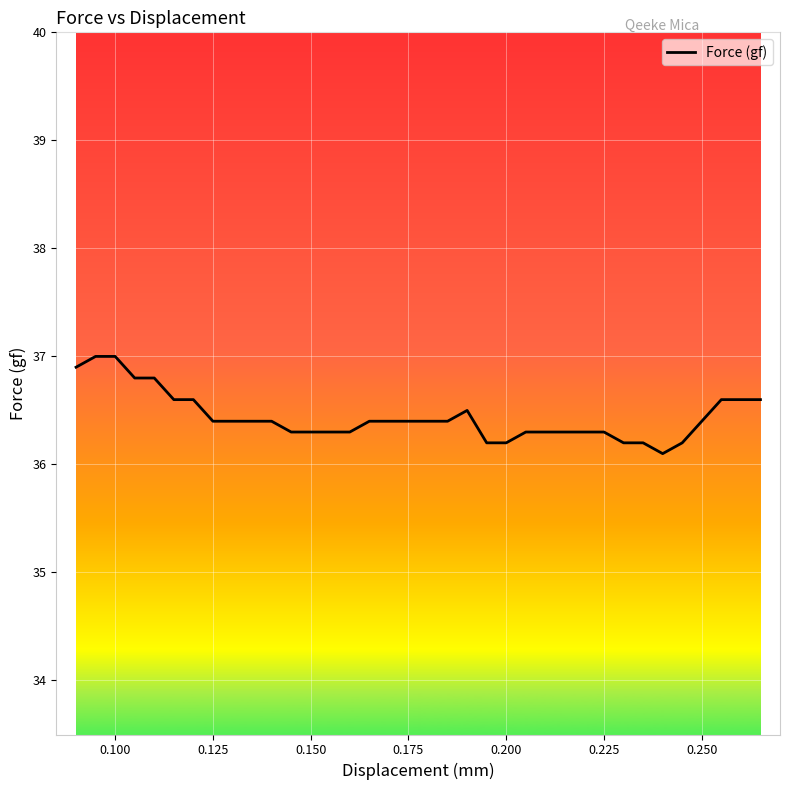

How many values are between 36 and 37?

36